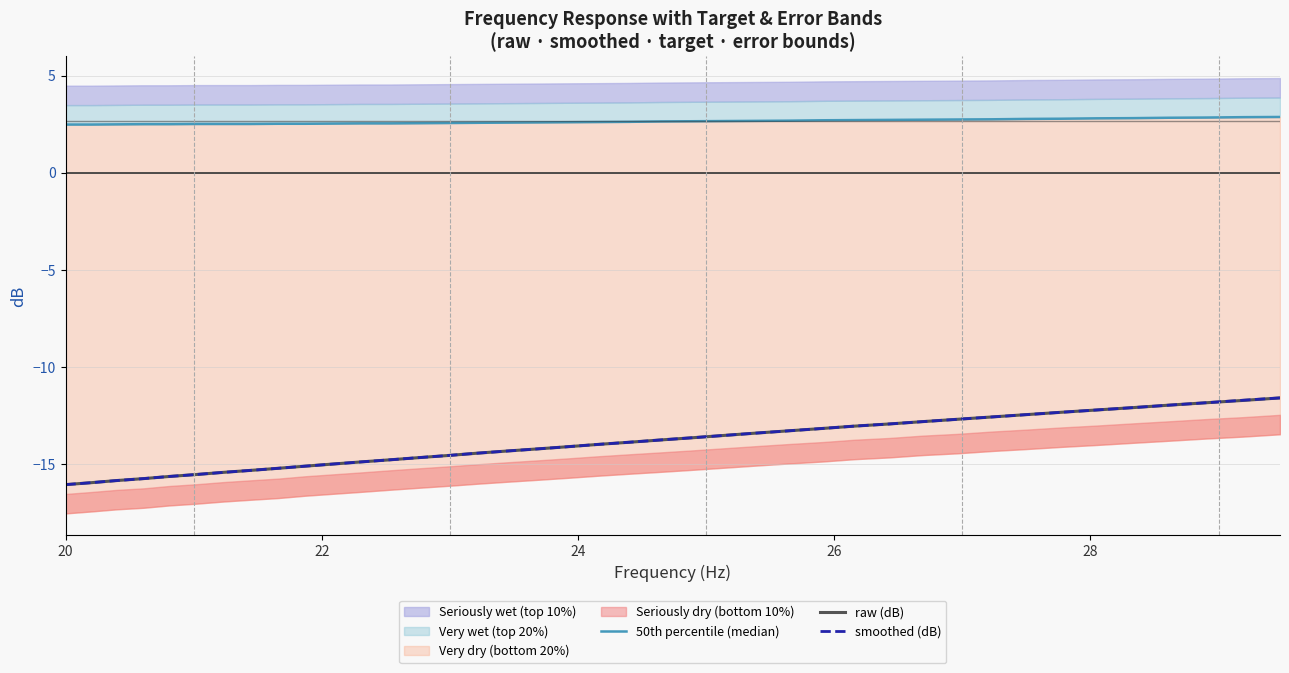

How many data points in raw (dB) are above -13?

12